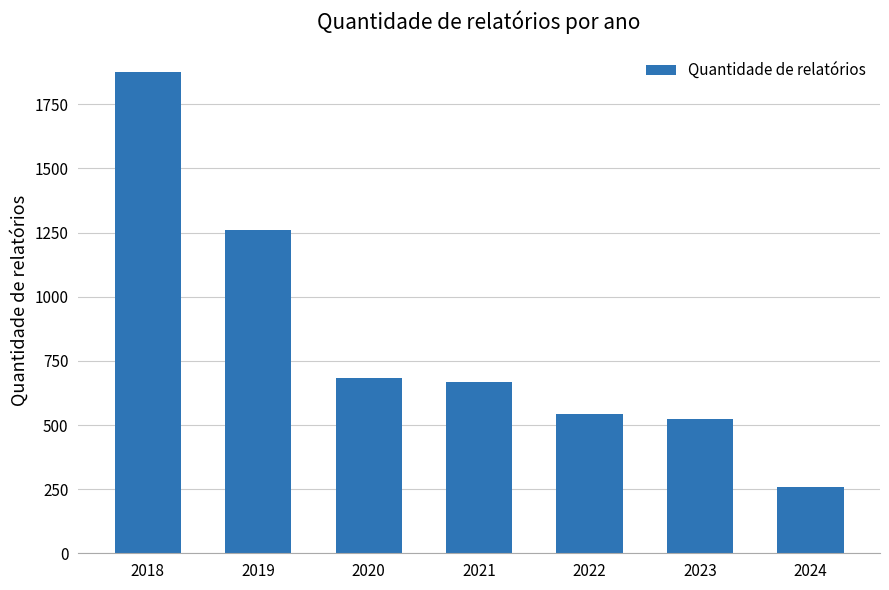

The value at 2021 is 867. True or false?

False